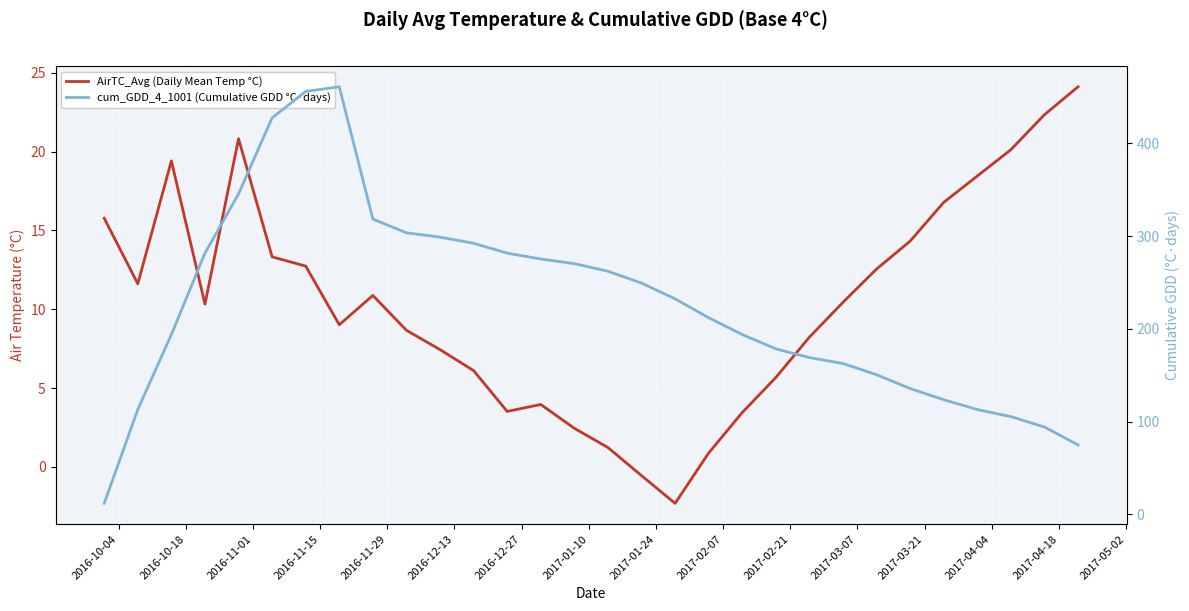

What is the smallest value displayed?

-2.3